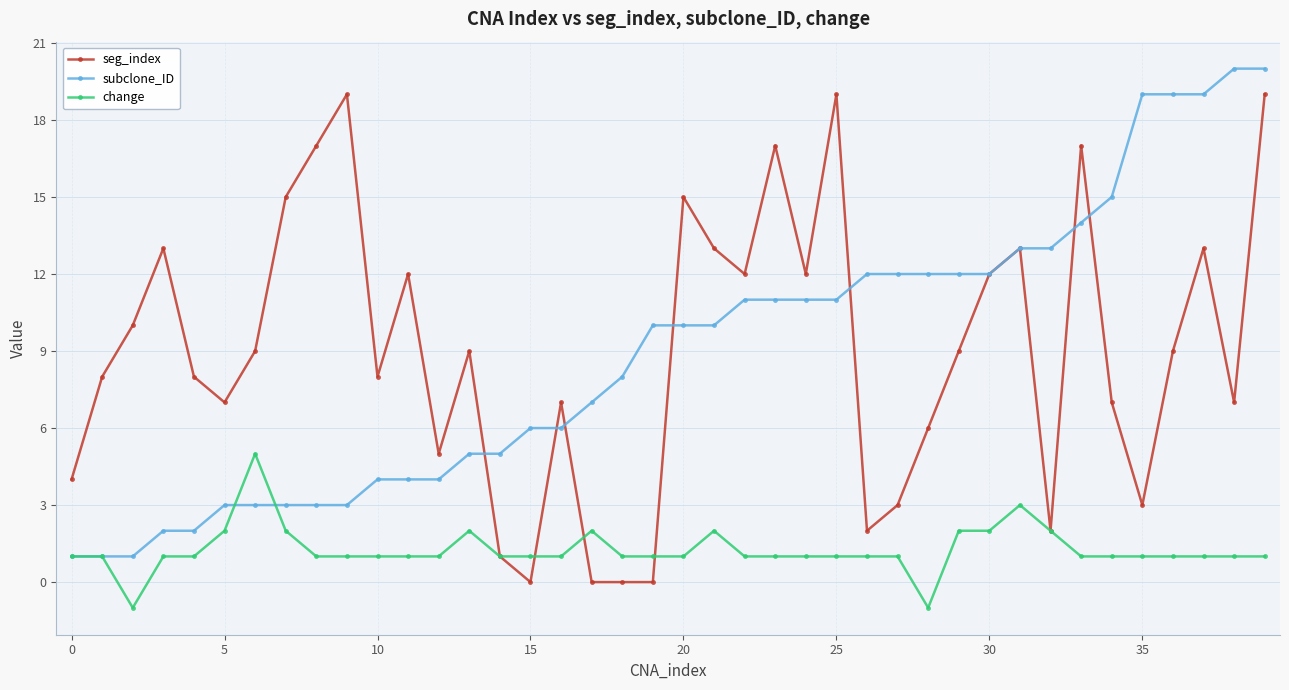

What is the maximum value for subclone_ID?

20